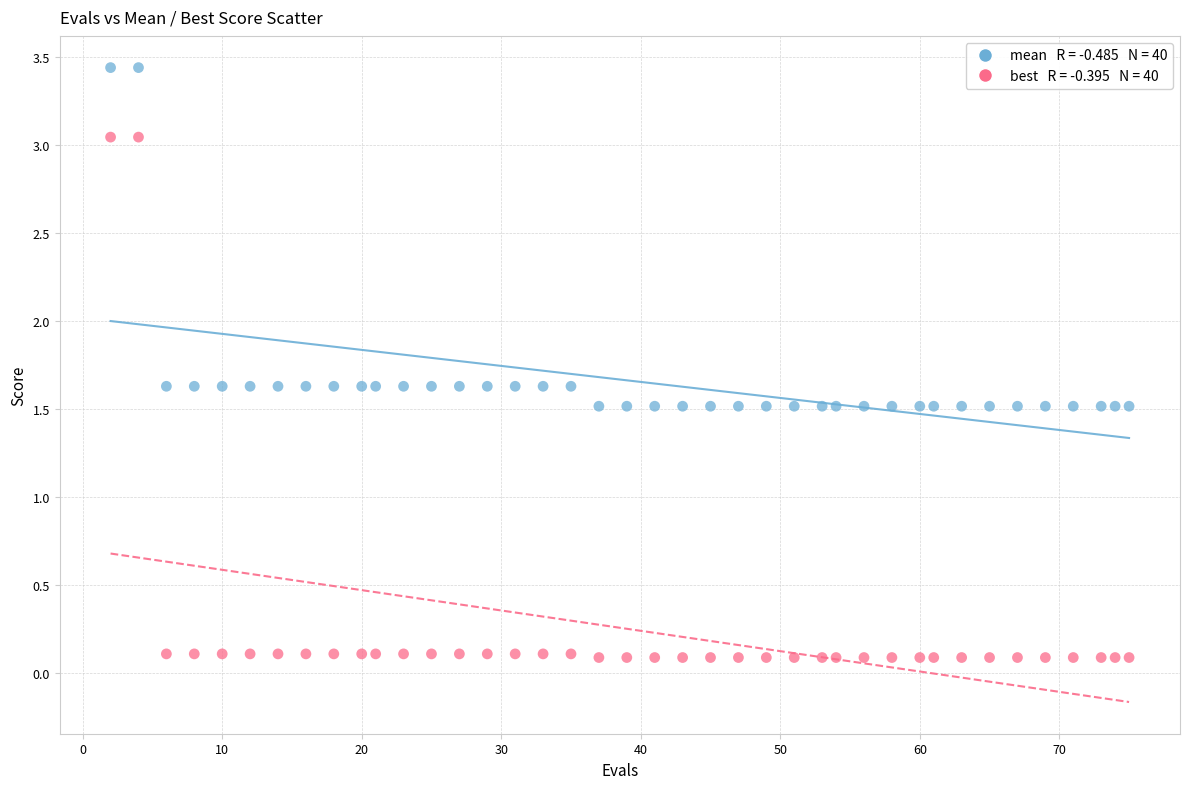

Across all data points, what is the range of Y values (max minus min)?

3.4